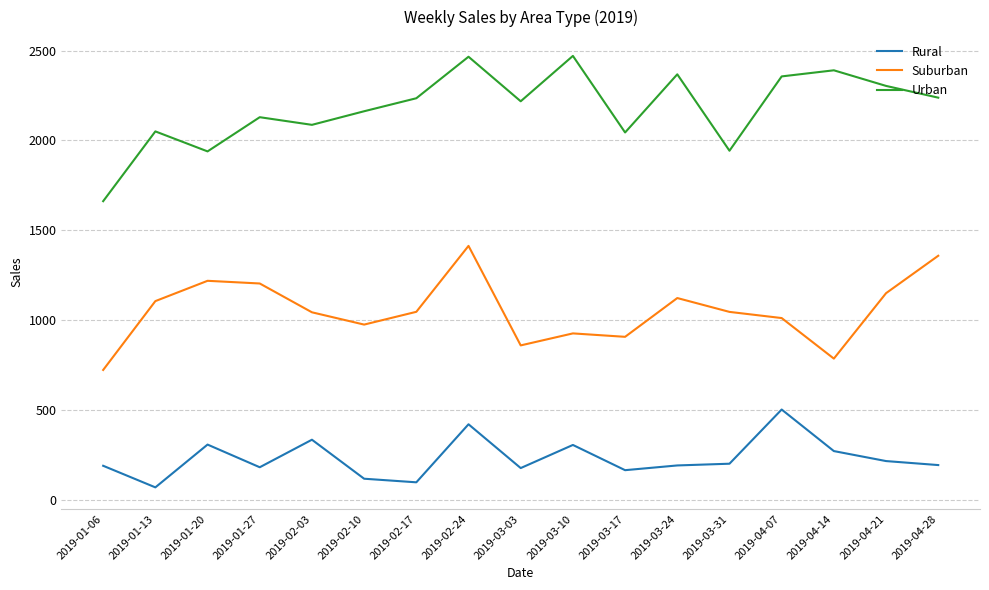

True or false: Suburban and Rural cross at least once.

False